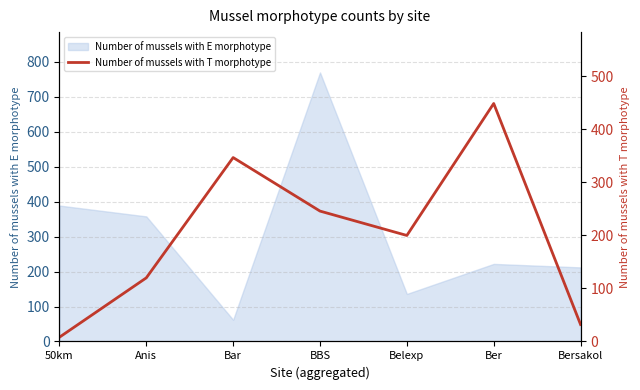

What is the lowest value of the Number of mussels with E morphotype series?

62